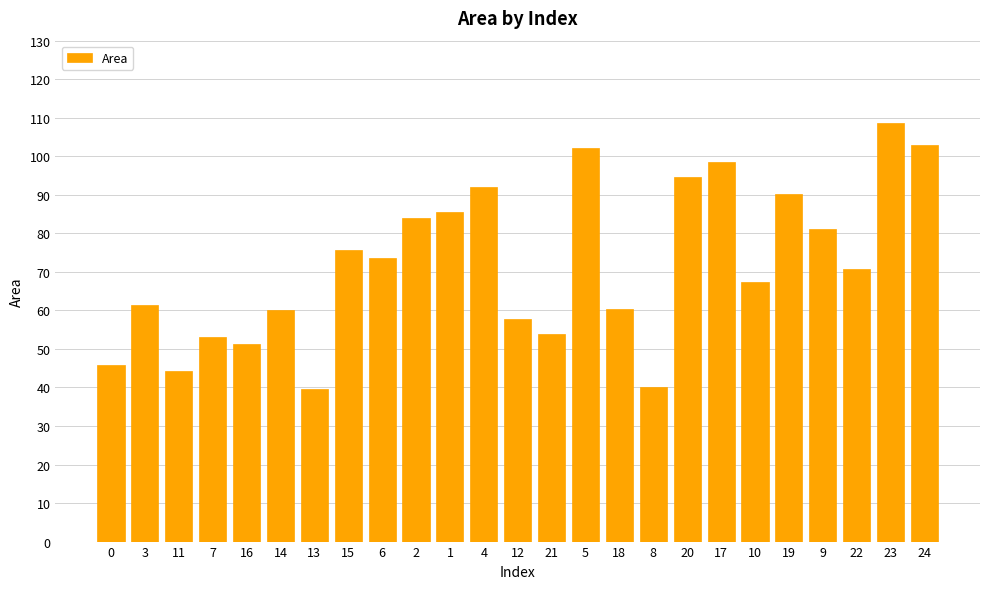

Approximately how many times larger is the value at 10 compared to 3?

1.1